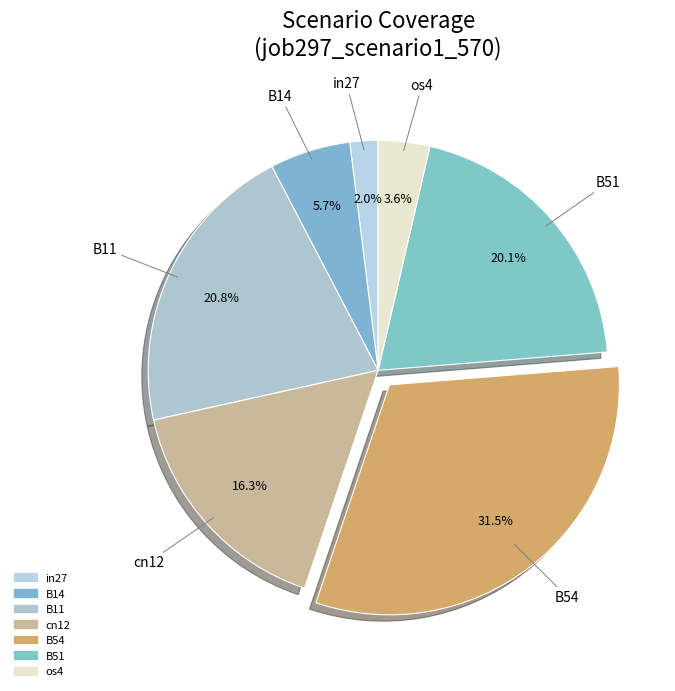

To the nearest percent, what percentage of the pie is cn12?

16%